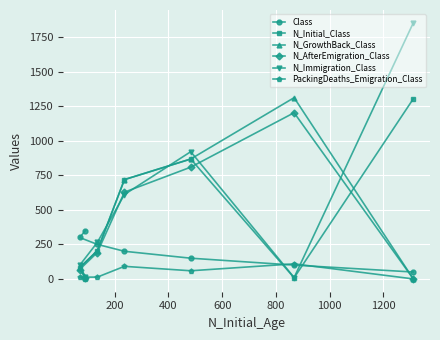

Is the value of PackingDeaths_Emigration_Class at 0 greater than the value of N_Initial_Class at 600?

No